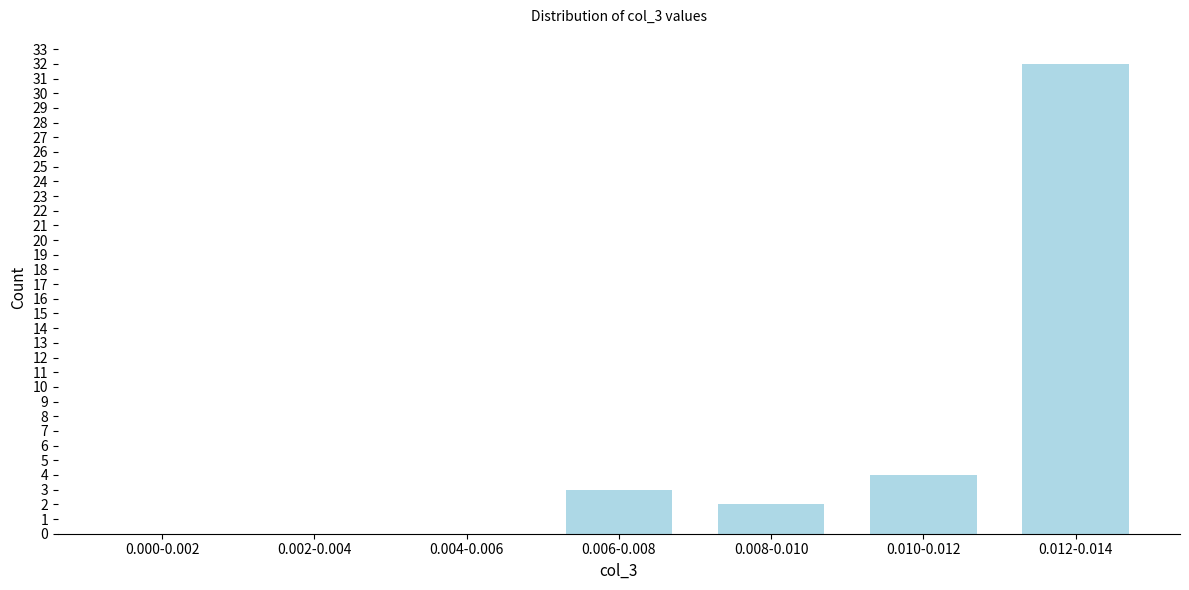

Reading left to right, transcribe all the data shown in this chart.

0.000-0.002=0	0.002-0.004=0	0.004-0.006=0	0.006-0.008=3	0.008-0.010=2	0.010-0.012=4	0.012-0.014=32